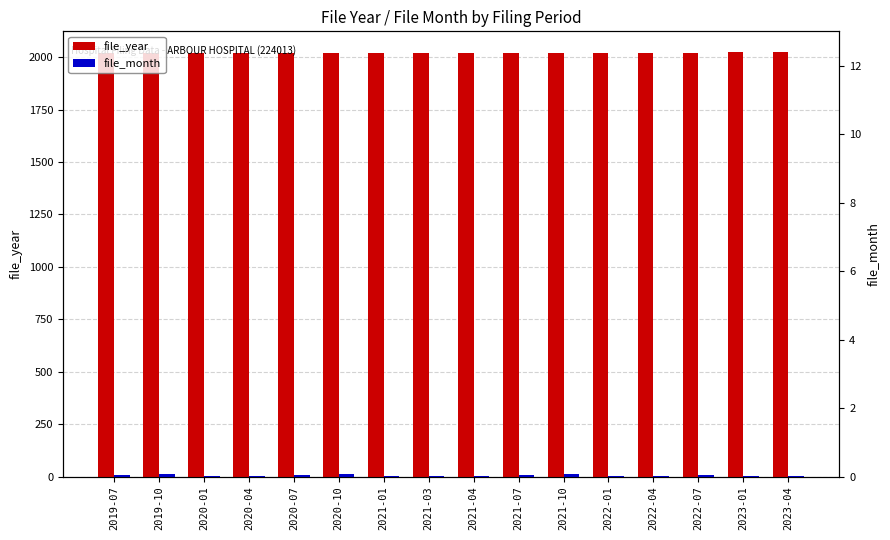

How many bars are there in each group?

2